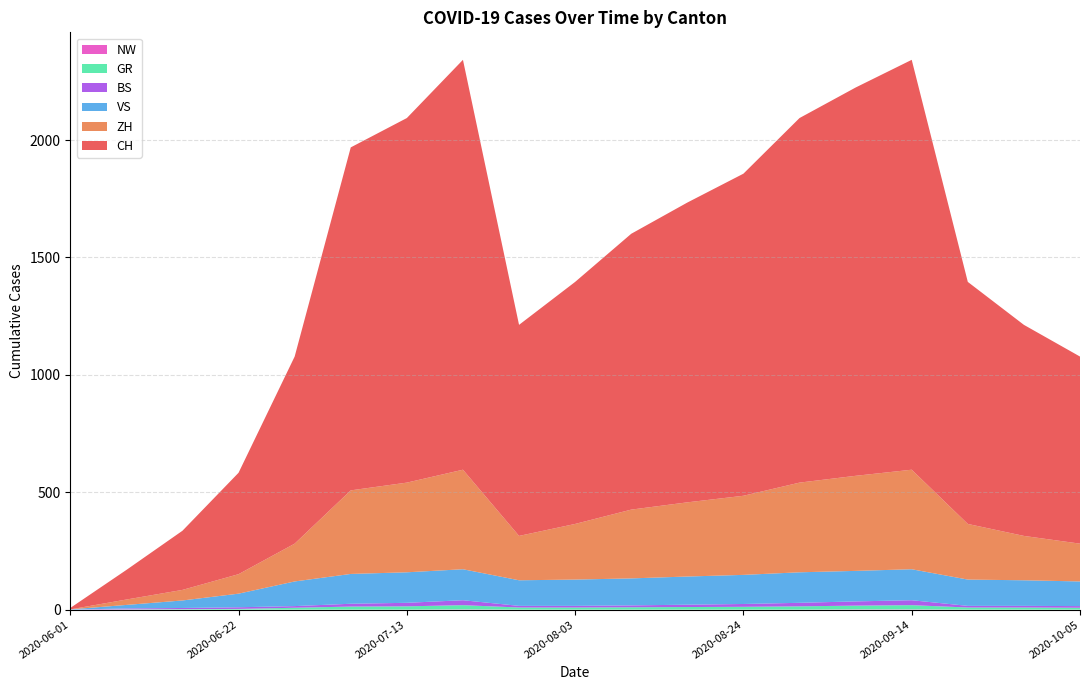

Reading left to right, list all the values displayed in this chart.

CH: 6	126	252	432	797	1461	1553	1746	899	1031	1175	1277	1372	1553	1654	1746	1031	899	797
ZH: 0	23	45	83	161	356	382	424	189	237	293	316	337	382	405	424	237	189	161
VS: 1	15	32	58	105	127	130	132	109	112	115	120	124	130	130	132	112	109	105
GR: 0	1	2	3	8	13	14	18	9	9	10	11	12	14	16	18	9	9	8
BS: 0	4	5	7	7	12	15	21	7	7	8	10	12	15	18	21	7	7	7
NW: 0	0	0	0	0	0	0	1	0	0	0	0	0	0	1	1	0	0	0